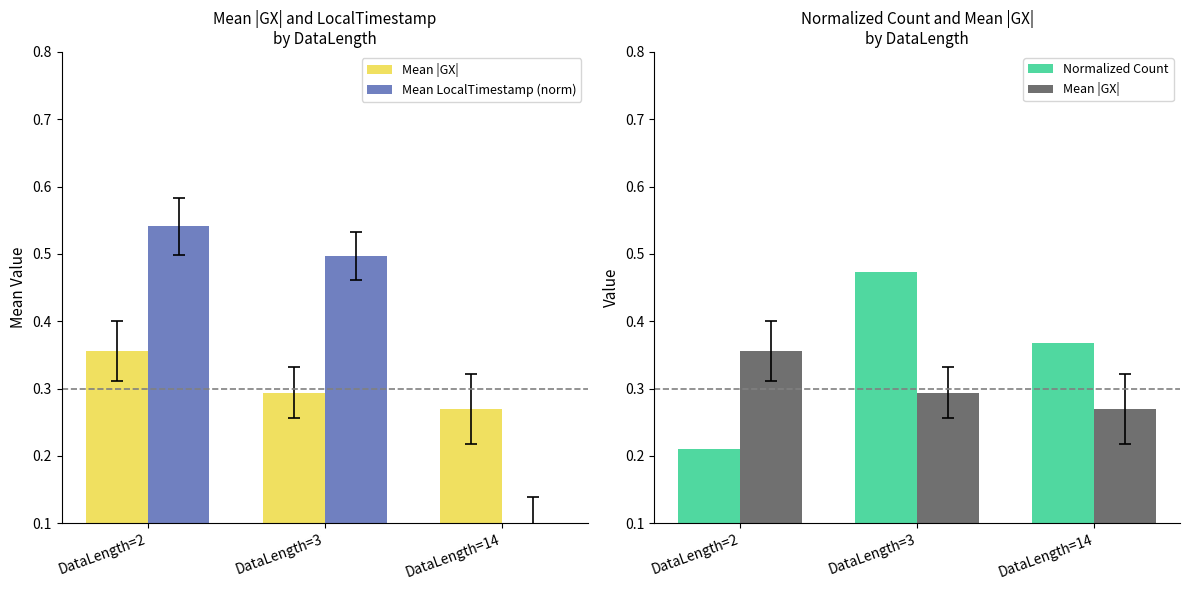

What is the difference between the Mean LocalTimestamp (norm) values at DataLength=2 and DataLength=14?

0.4